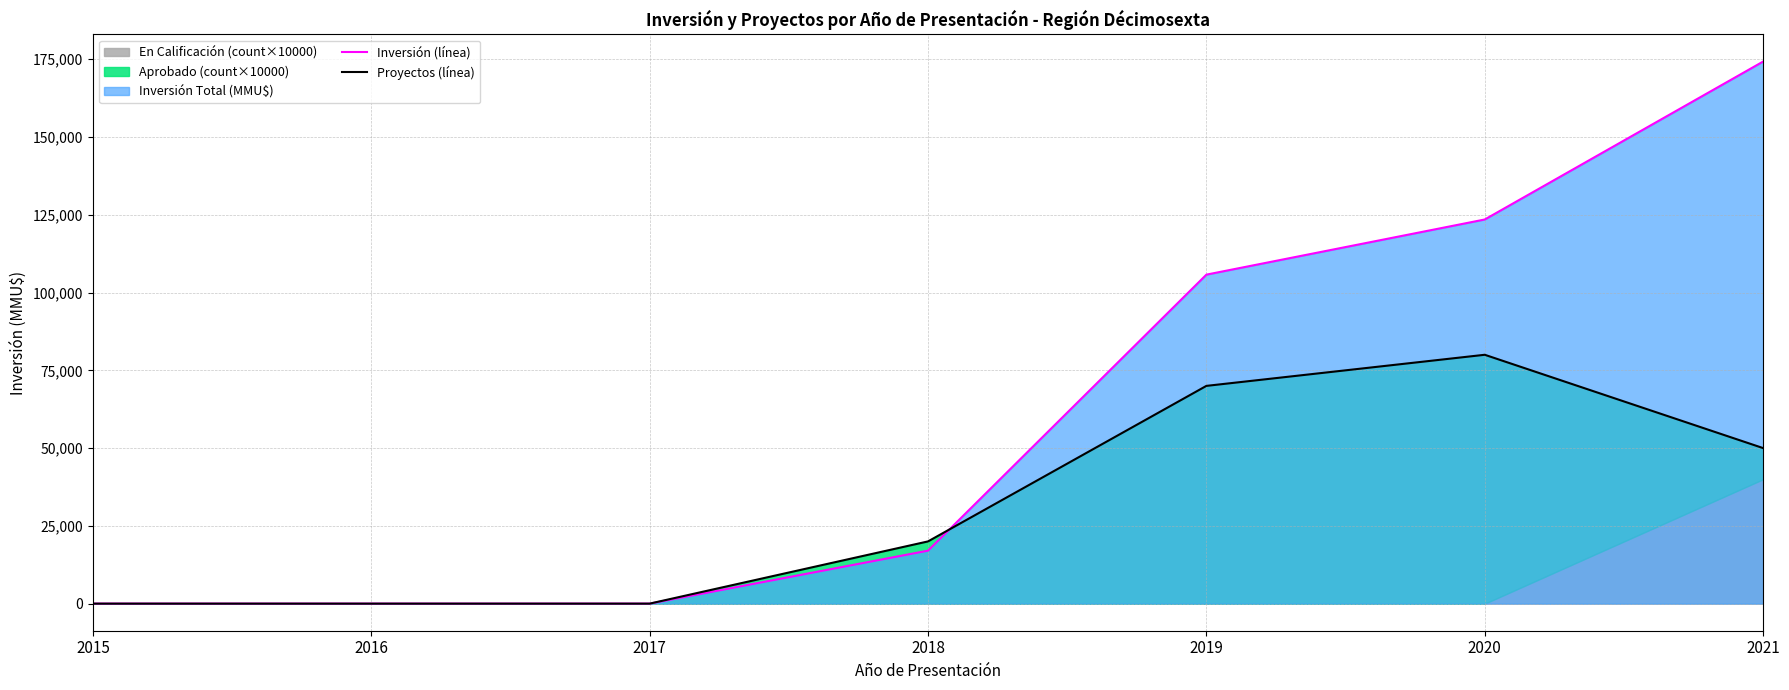

List the labels in order of Proyectos (línea) value, smallest first.

2015, 2016, 2017, 2018, 2021, 2019, 2020